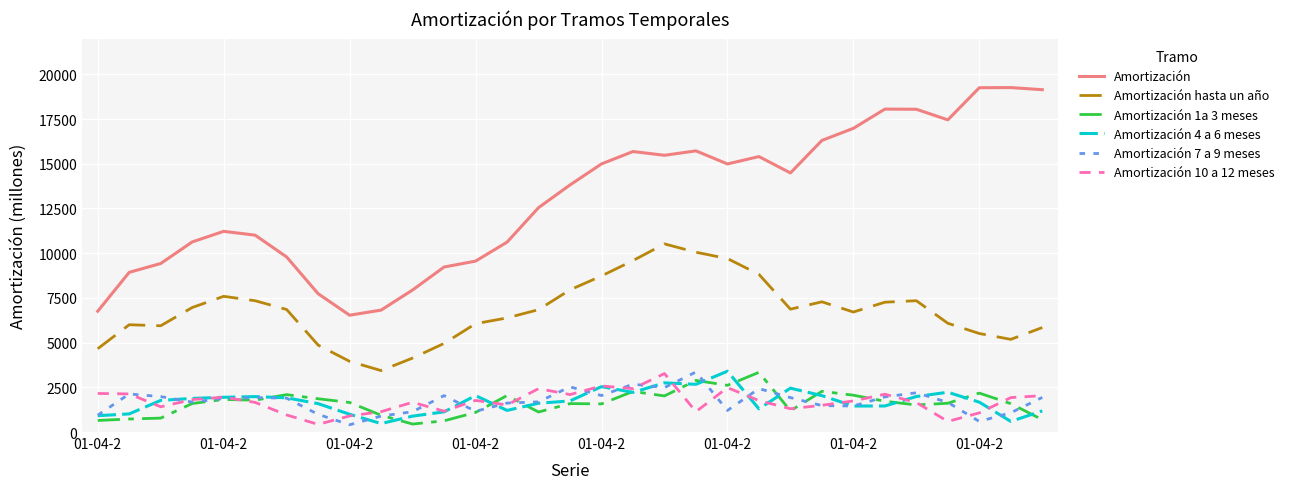

Which series has the widest spread of values?

Amortización